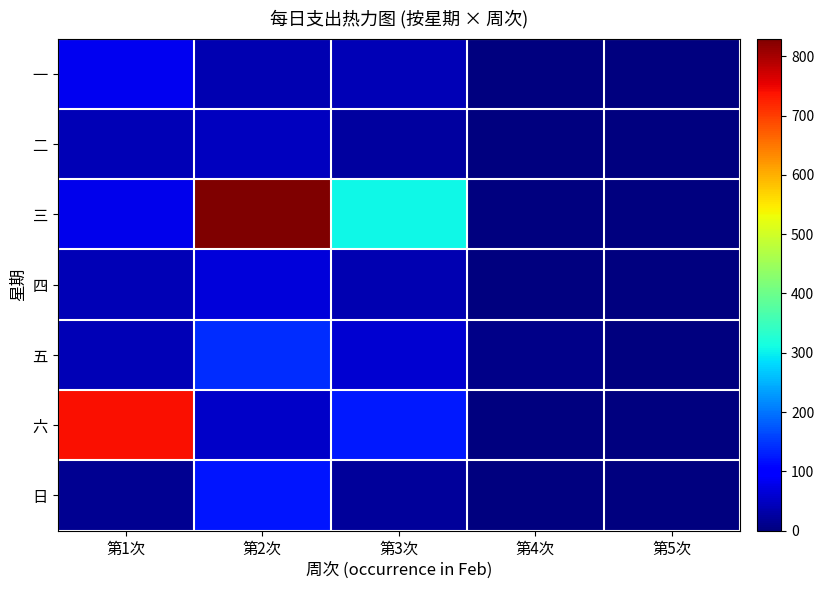

Which has a higher value, 第3次 or 第5次?

第3次